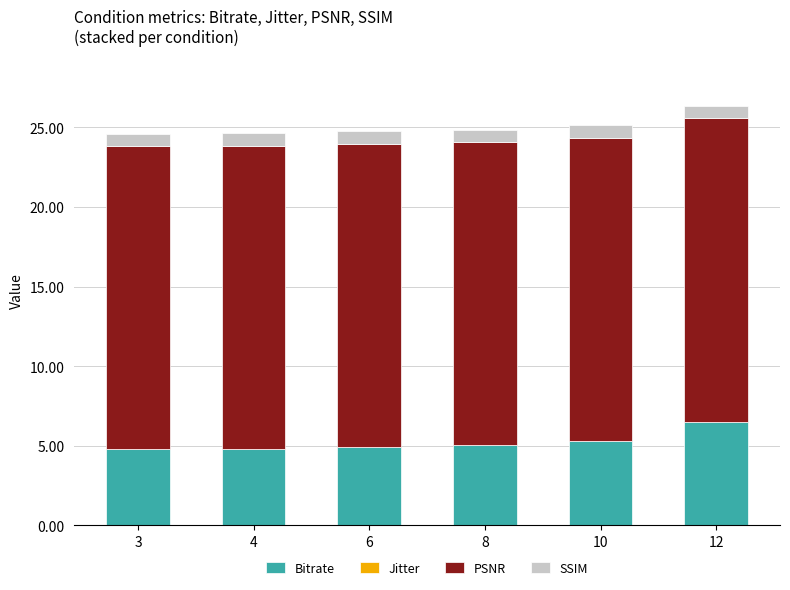

What is the maximum value for Bitrate?

6.5